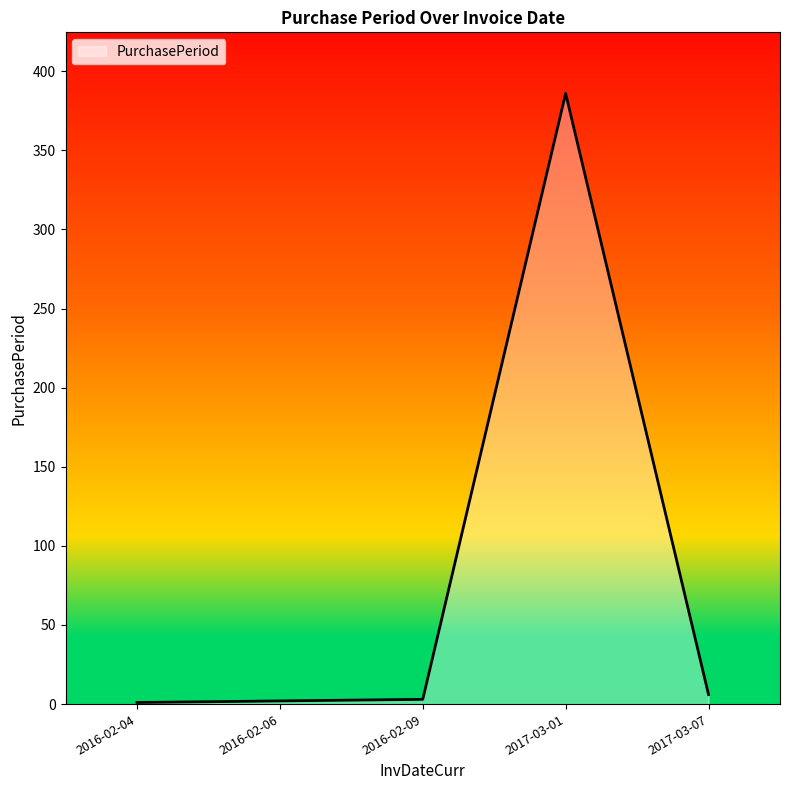

What is the maximum value shown in the chart?

386